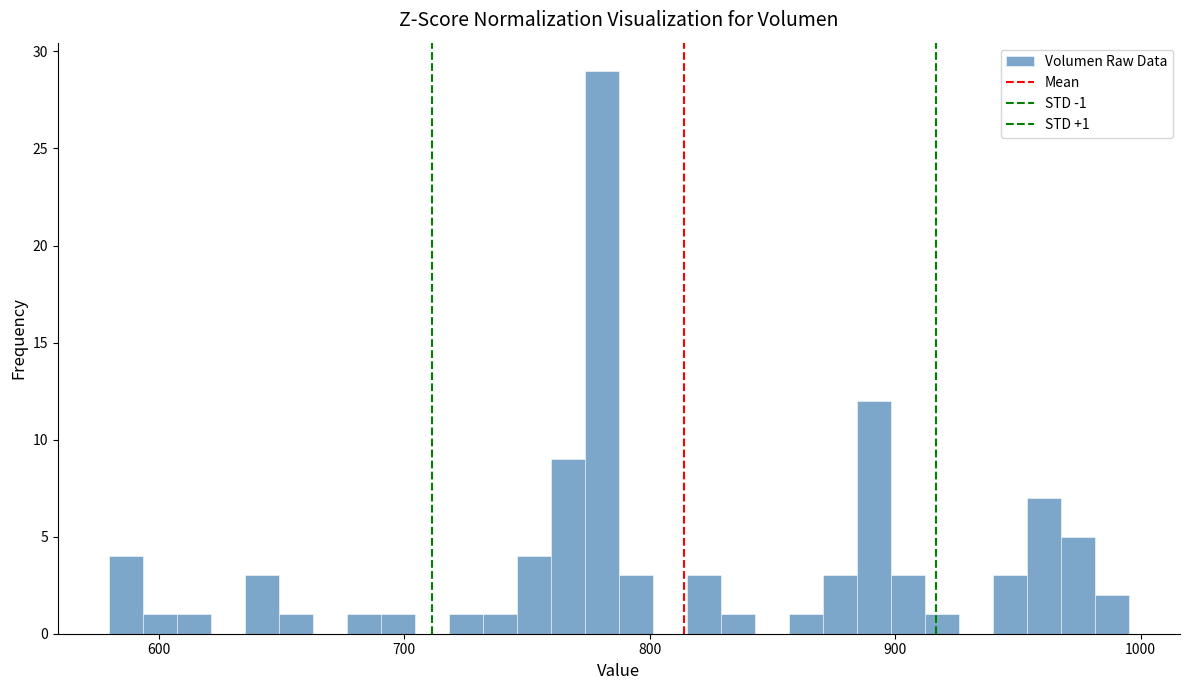

Read against the x-axis, roughly where is the centre of the tallest bar?

780